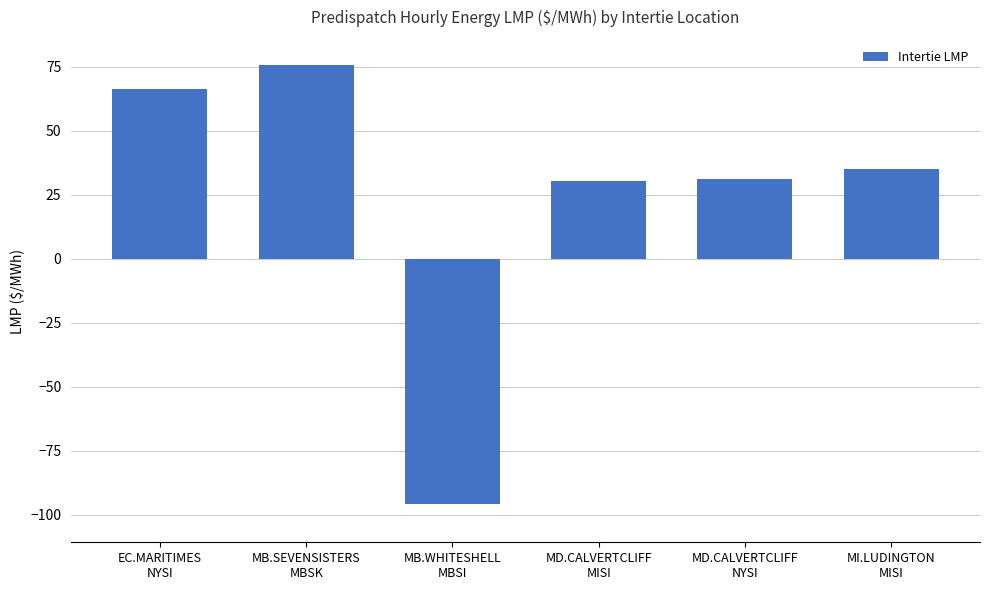

What is the smallest value displayed?

-95.8